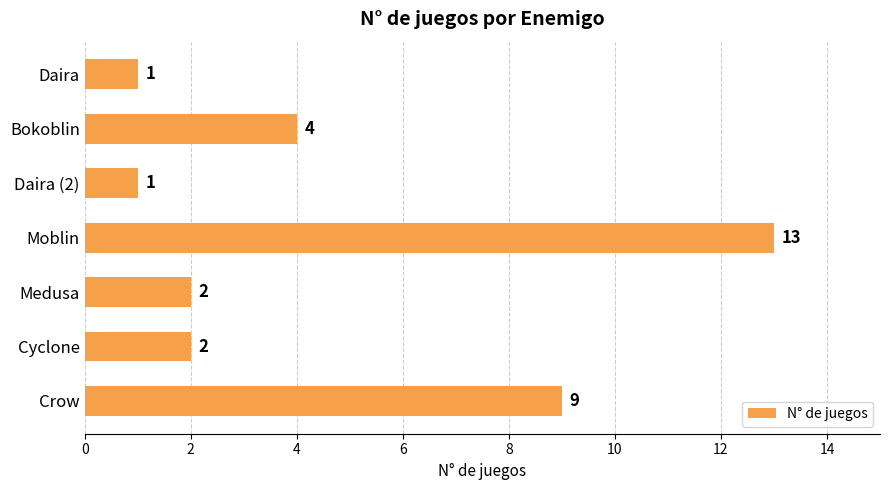

The chart shows a value of 2 at Cyclone. True or false?

True